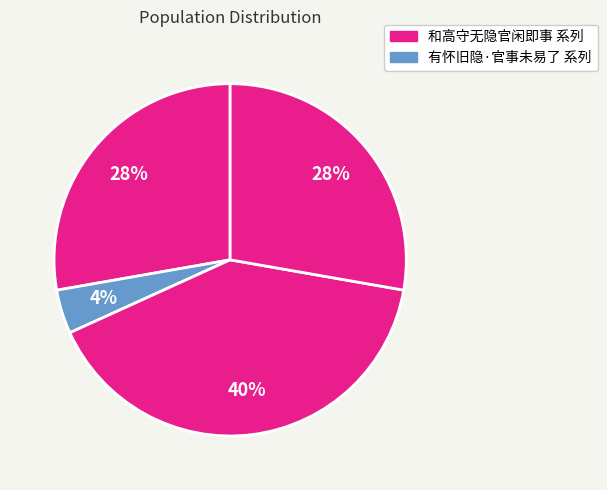

How many segments does this pie chart have?

4